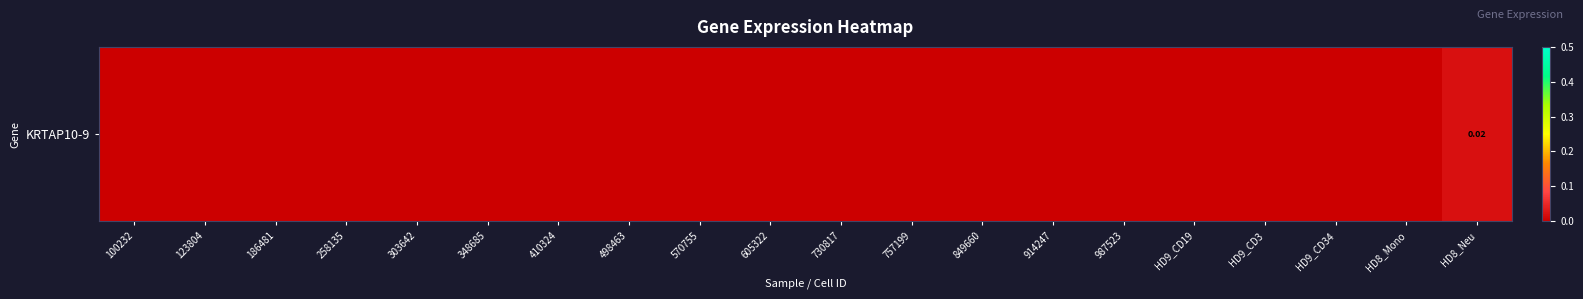

At which category does the chart reach its peak across all series?

HD8_Neu